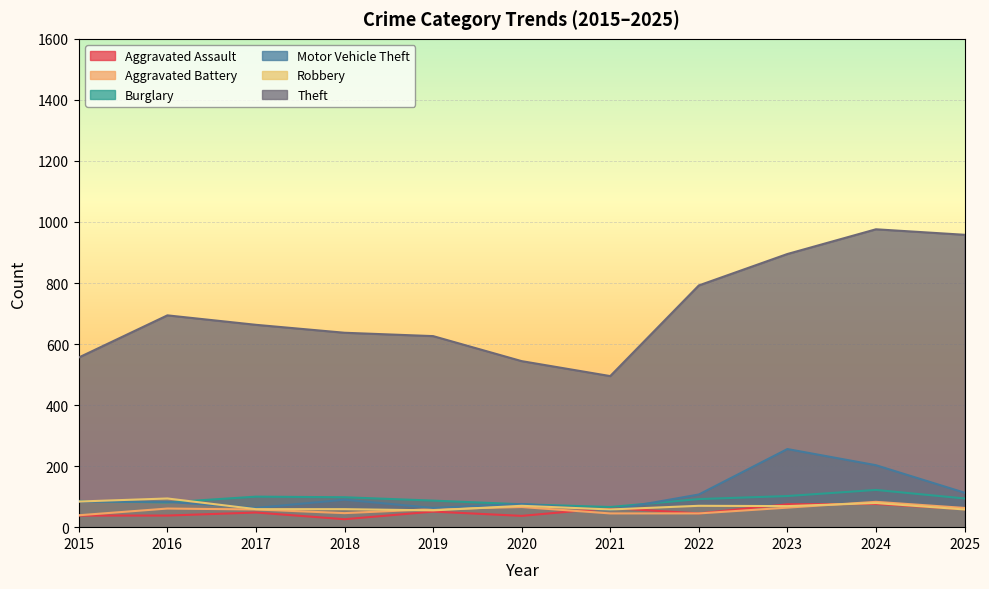

At how many categories does at least one series exceed 895?

2